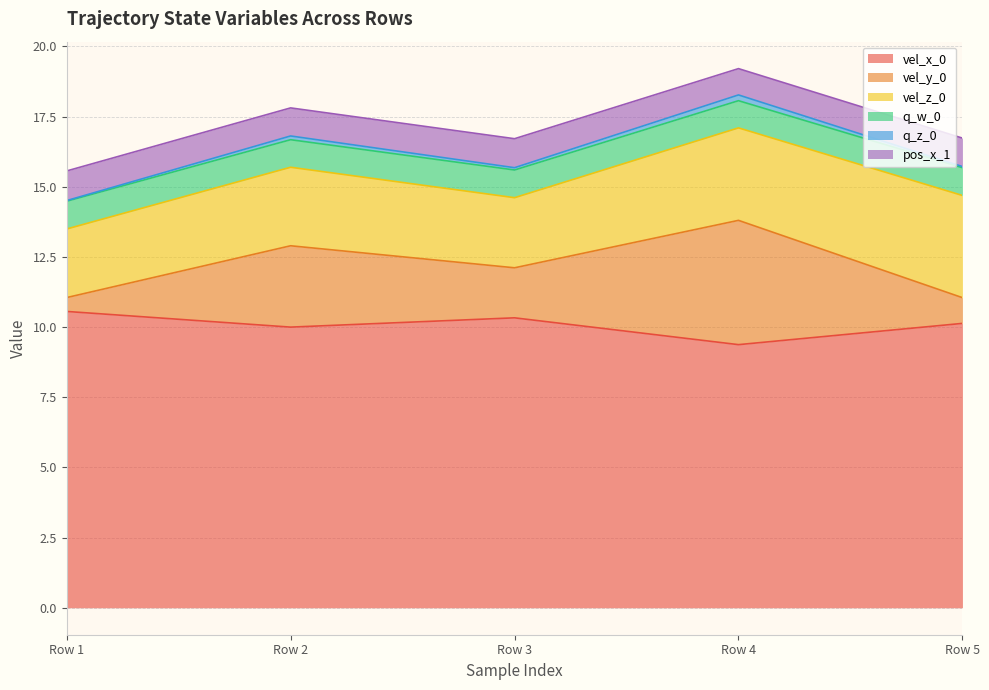

Which series changed the most between Row 1 and Row 5?

vel_z_0